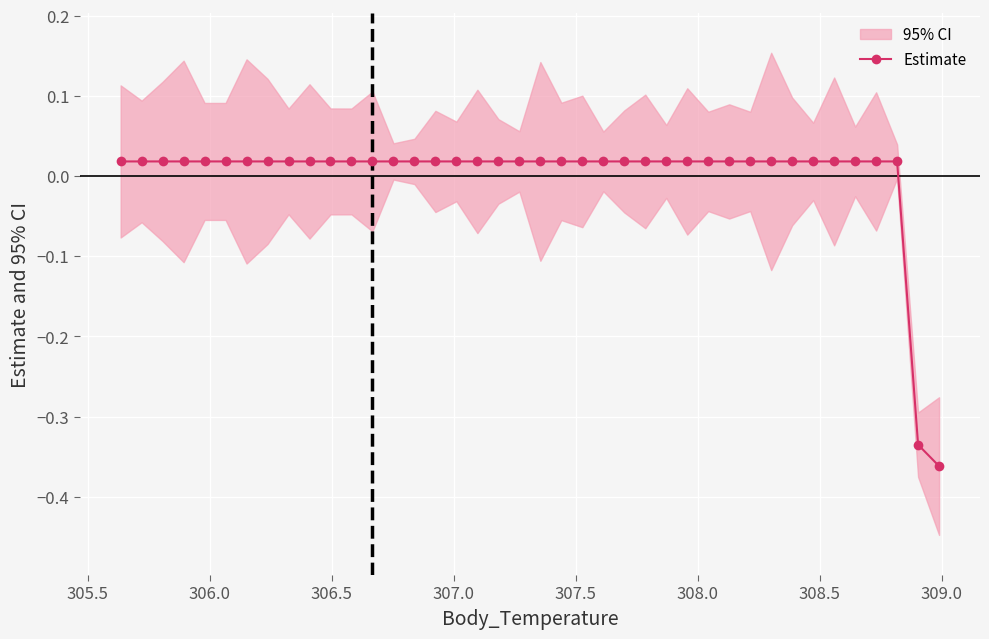

Count the number of values greater than 0.

38